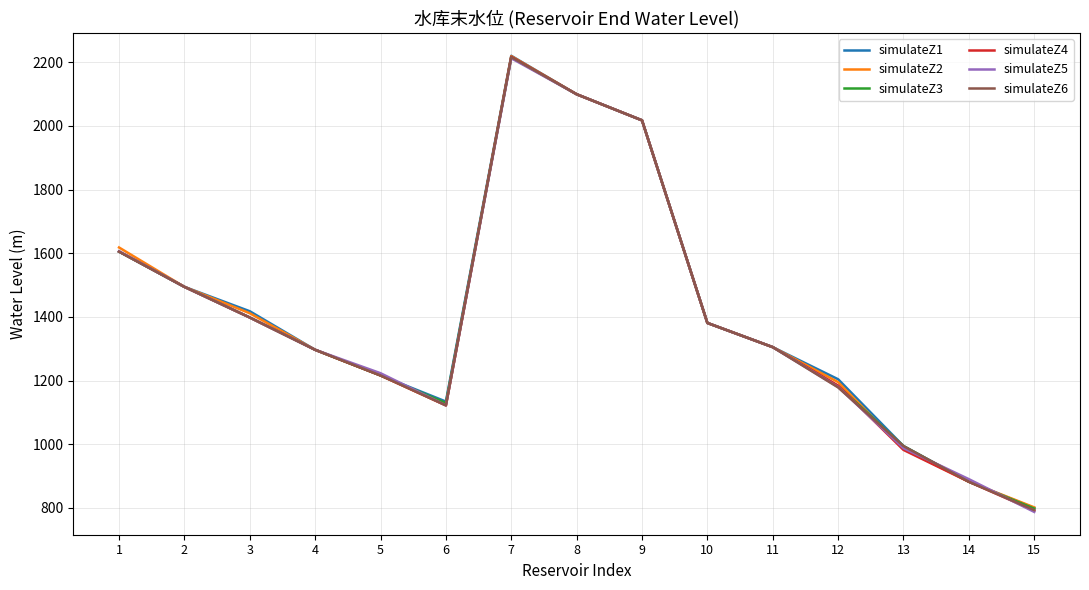

The value of simulateZ5 at 11 is 1304.9. True or false?

True